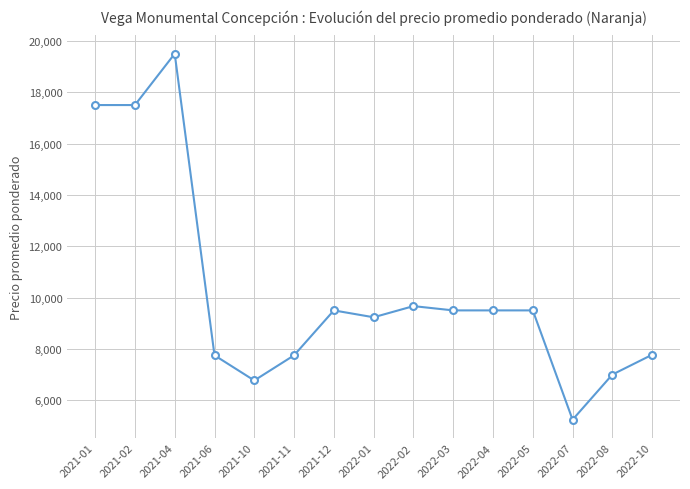

What is the value of the 4th point from the left?

7750